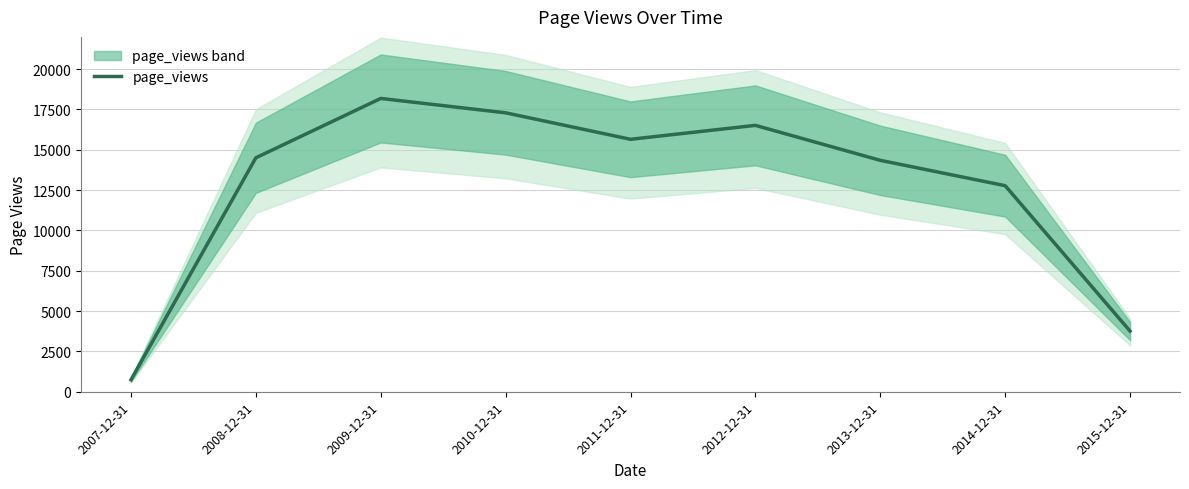

What is the label of the 7th point from the right?

2009-12-31